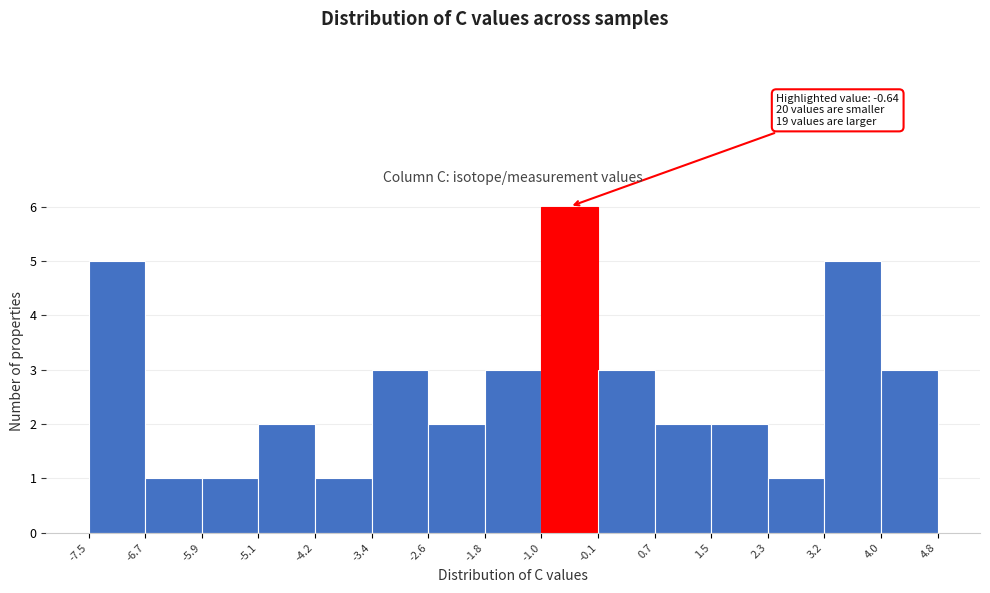

Over which range of the x-axis is the bar tallest?

-1.0 to -0.1